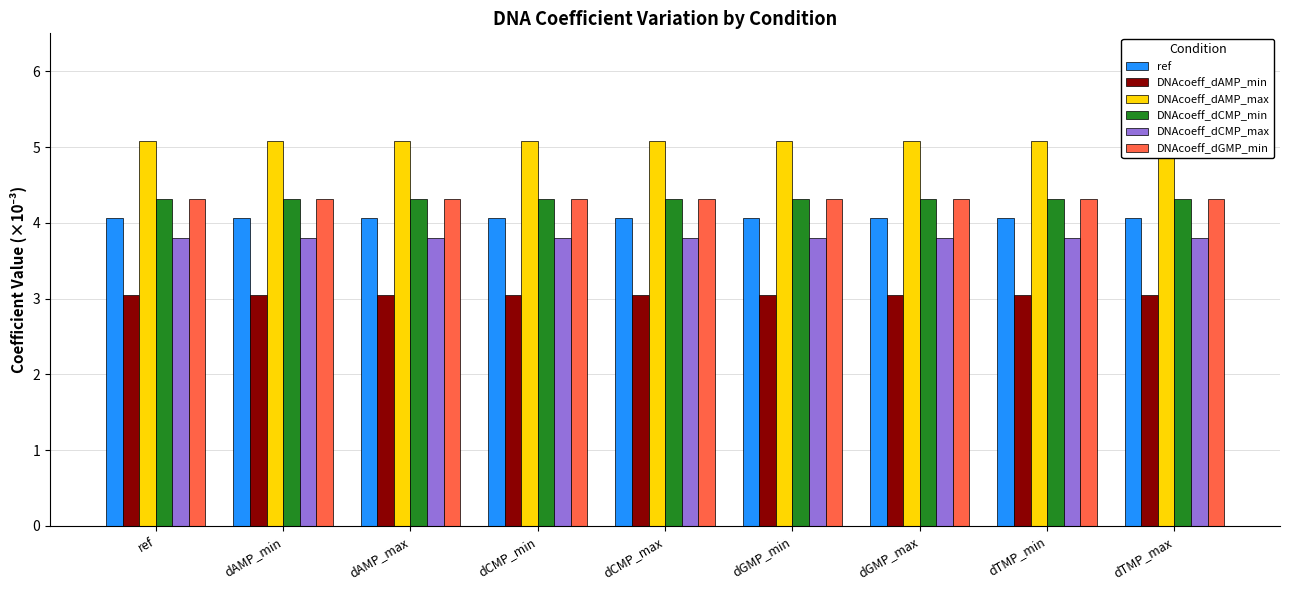

Reading left to right, what are all the values shown in this chart?

ref: 4.1	4.1	4.1	4.1	4.1	4.1	4.1	4.1	4.1
DNAcoeff_dAMP_min: 3.0	3.0	3.0	3.0	3.0	3.0	3.0	3.0	3.0
DNAcoeff_dAMP_max: 5.1	5.1	5.1	5.1	5.1	5.1	5.1	5.1	5.1
DNAcoeff_dCMP_min: 4.3	4.3	4.3	4.3	4.3	4.3	4.3	4.3	4.3
DNAcoeff_dCMP_max: 3.8	3.8	3.8	3.8	3.8	3.8	3.8	3.8	3.8
DNAcoeff_dGMP_min: 4.3	4.3	4.3	4.3	4.3	4.3	4.3	4.3	4.3